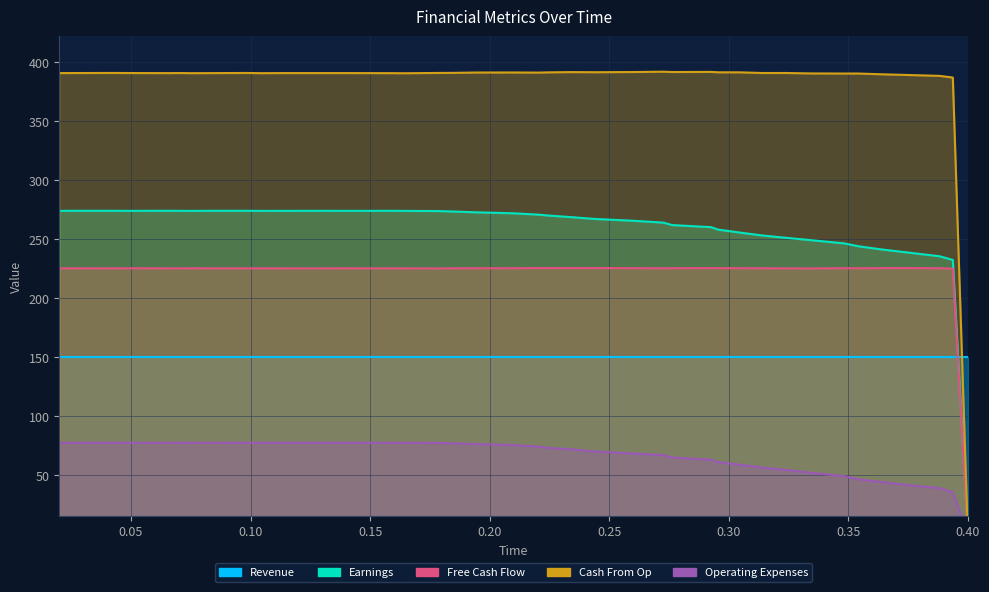

What is the value of the Earnings point at the 11th from the left?

274.0